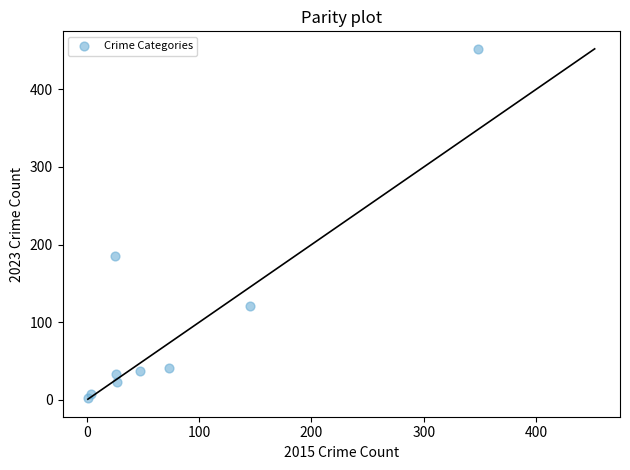

What is the average Y value?

100